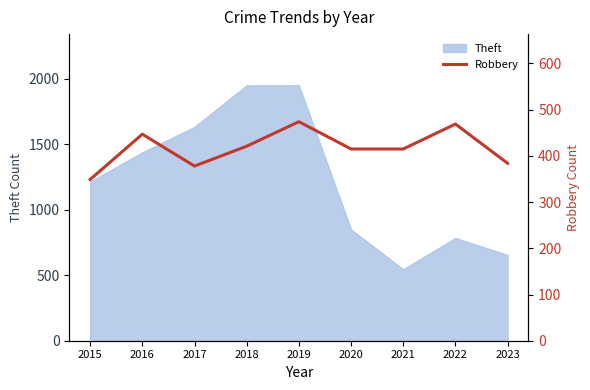

What is the change in value from 2016 to 2018?

-26